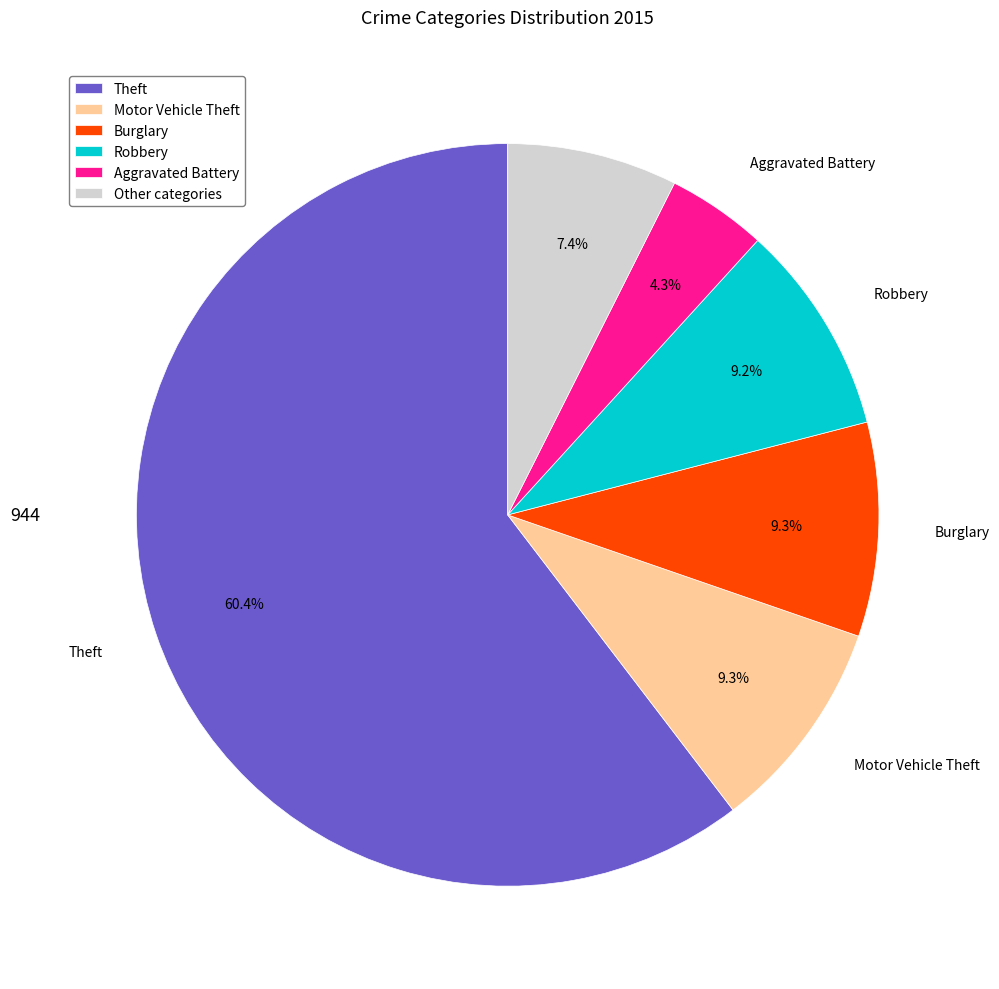

What is the largest slice in the pie chart?

Theft